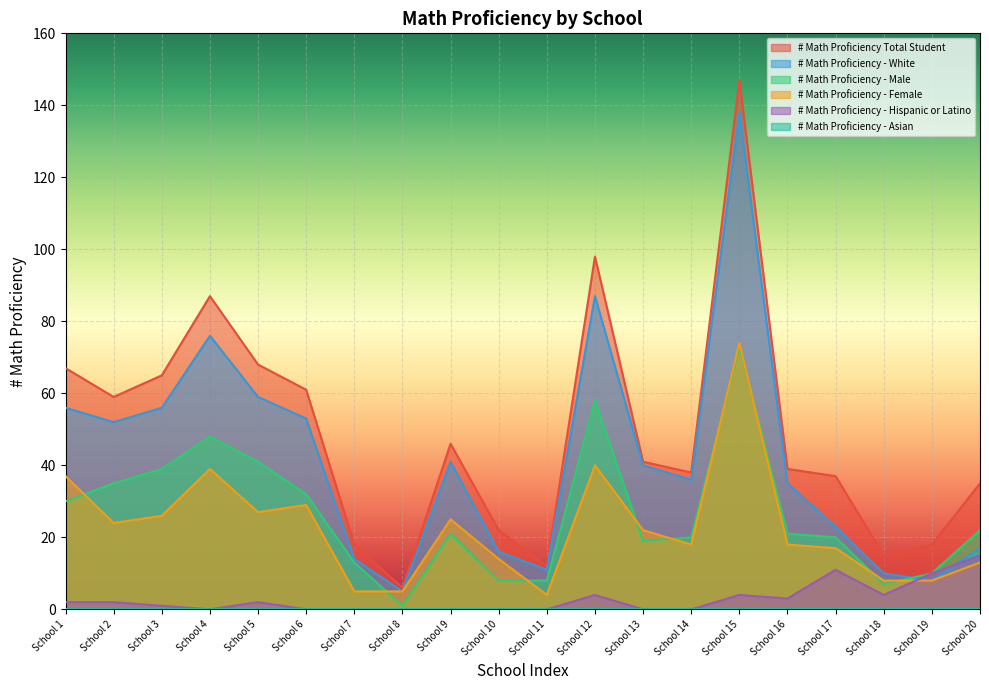

How many values in the # Math Proficiency - Female series exceed 22?

9